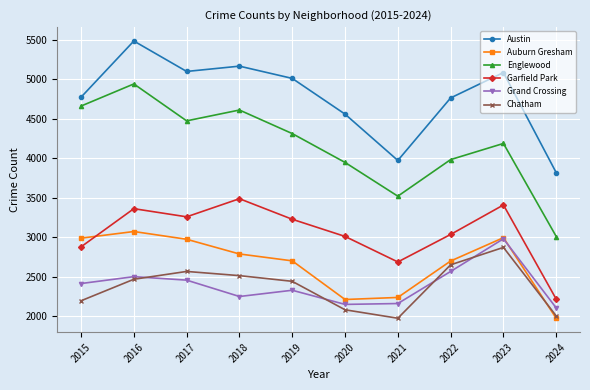

How many distinct data groups are displayed?

6